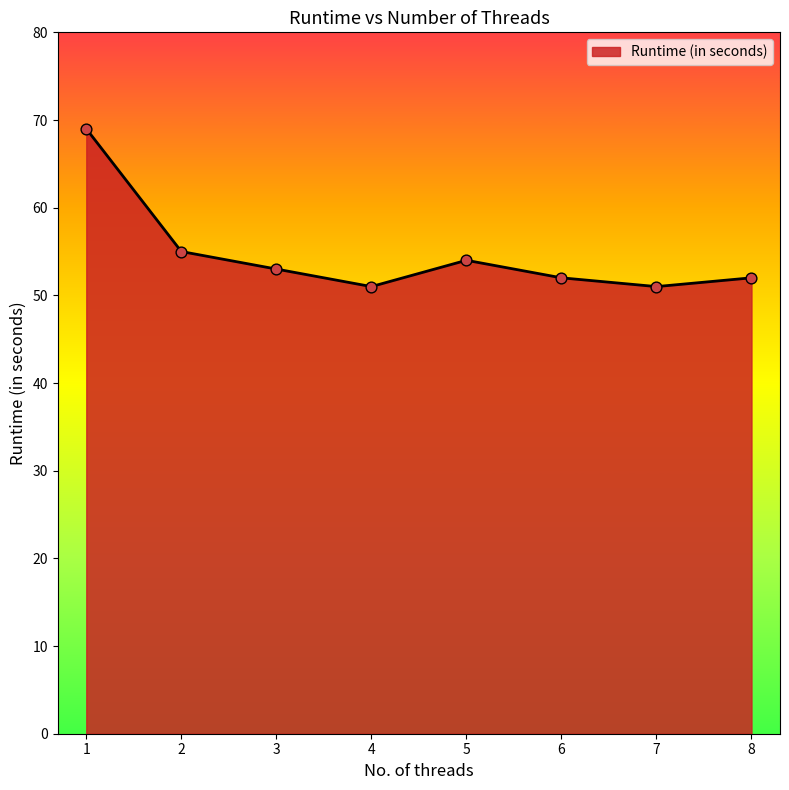

What is the change in value from 2 to 5?

-1